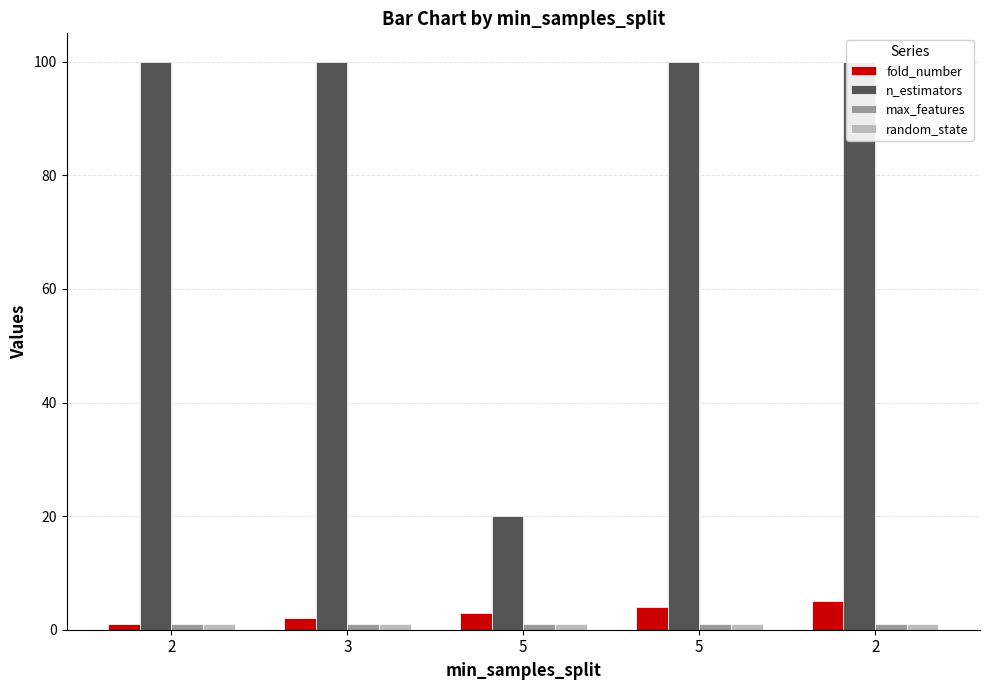

What is the label of the 2nd bar from the right?

5